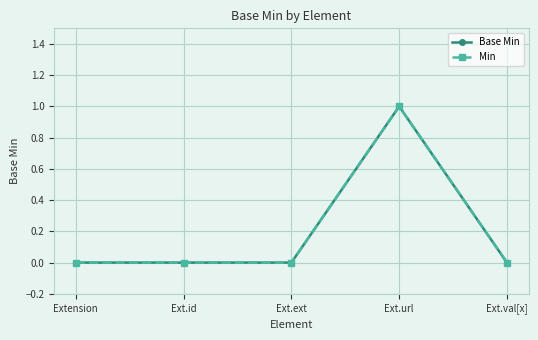

Does the chart have visible grid lines?

Yes